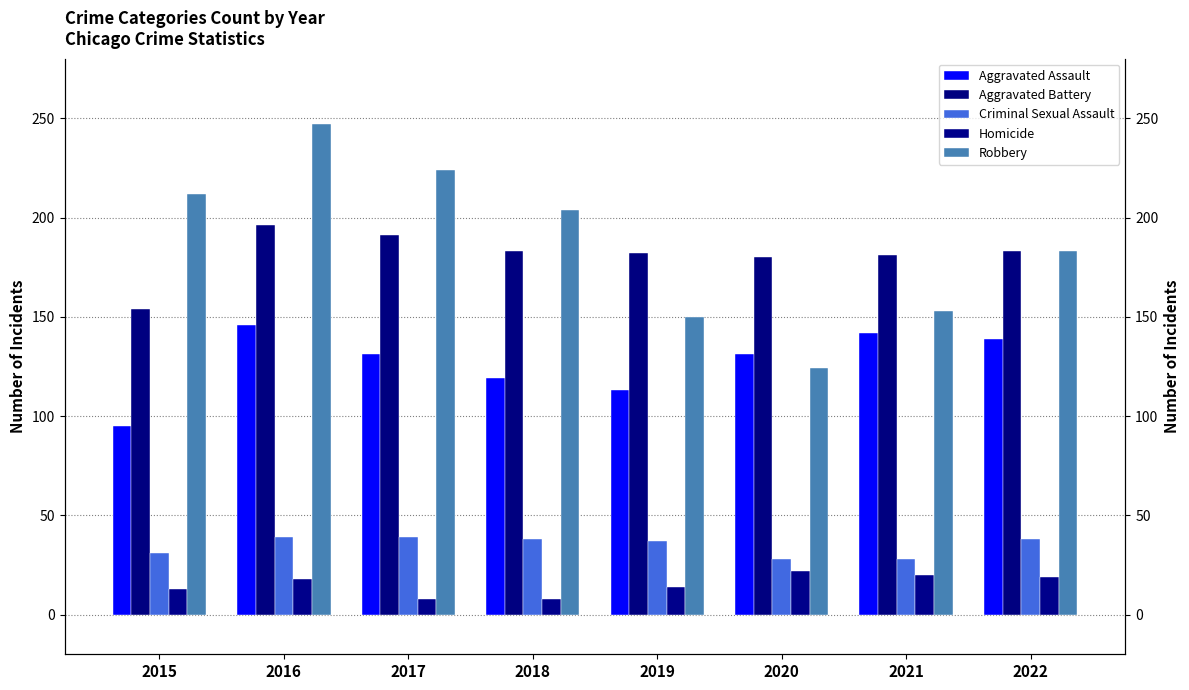

What is the sum of the Aggravated Assault values at 2022 and 2020?

270